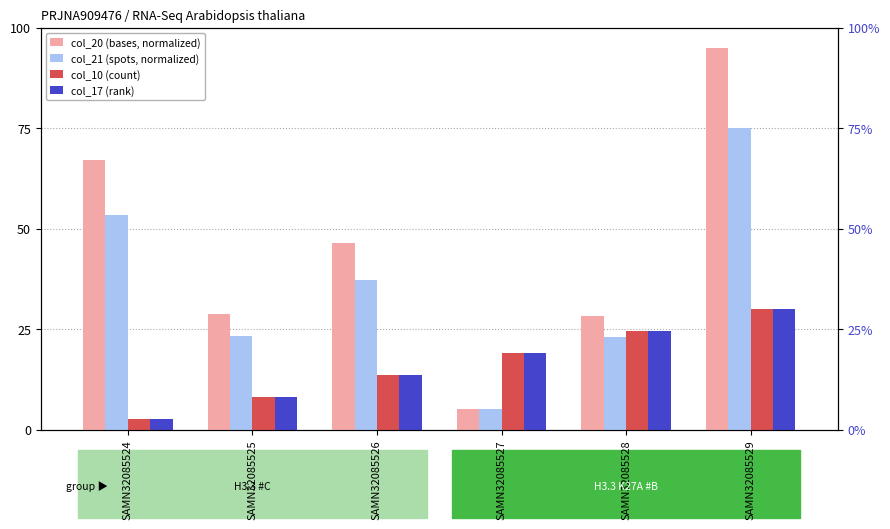

Where does the col_21 (spots, normalized) series first go above 37?

SAMN32085524